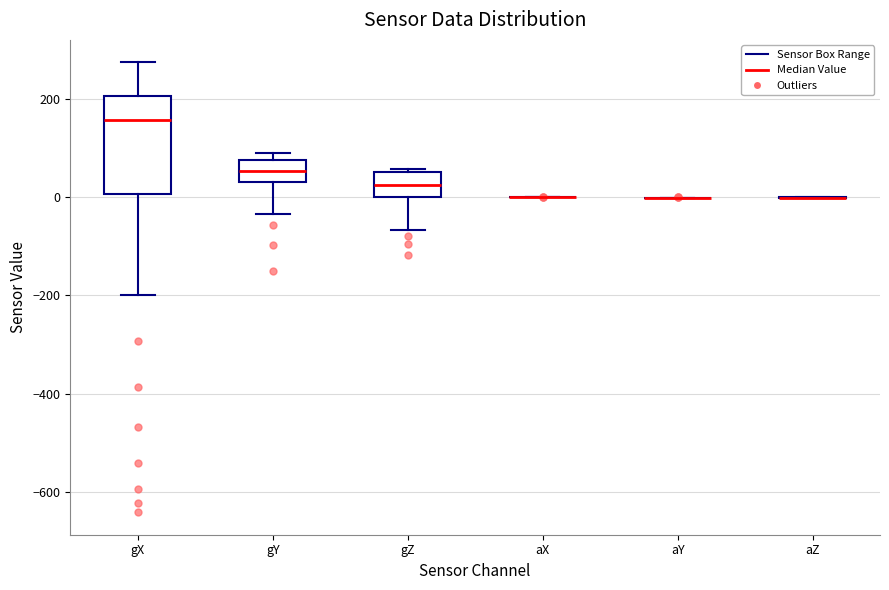

Reading left to right, transcribe this box plot: for each box, give where its median line is, the range the box spans, and where its two whiskers end, as read against the y-axis. The values are not printed on the chart, so give them approximately, as read against the axis.

gX: median 160, box 0 to 200, whiskers -200 to 280
gY: median 60, box 20 to 80, whiskers -40 to 80 (just above the box's upper edge)
gZ: median 20, box 0 to 60, whiskers -60 to 60 (just above the box's upper edge)
aX: box collapsed to a line at 0, whiskers 0 to 0
aY: box collapsed to a line at 0, whiskers 0 to 0
aZ: box collapsed to a line at 0, whiskers 0 to 0